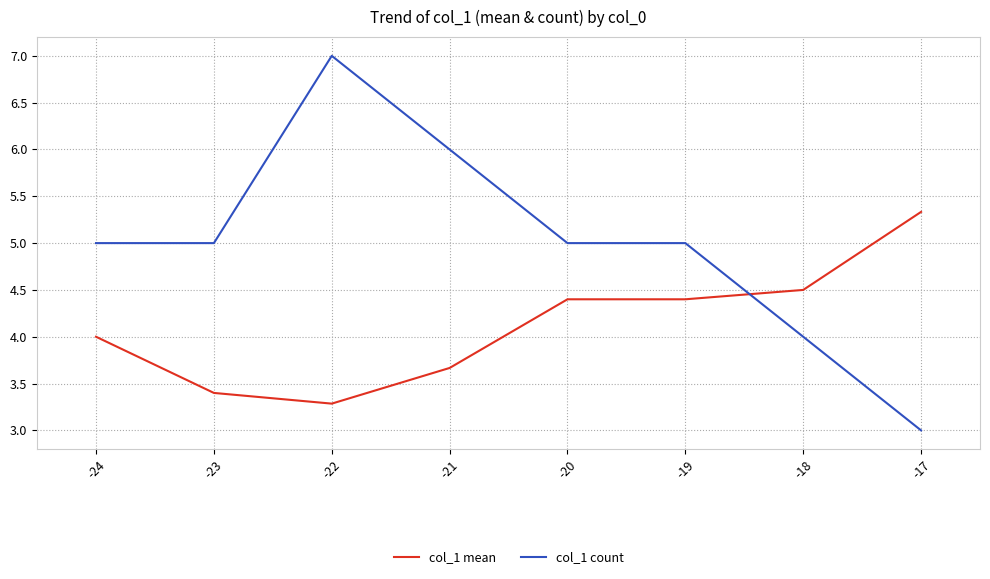

What is the sum of the col_1 mean values at -21 and -24?

7.7